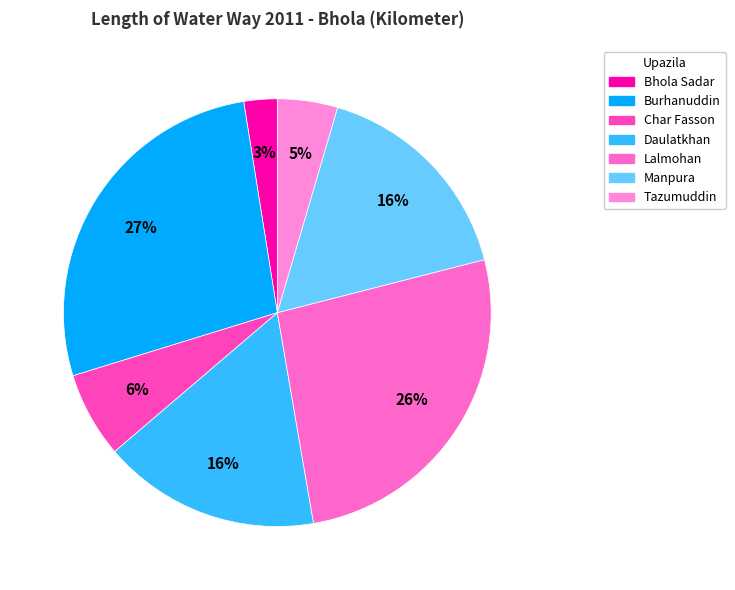

Count the number of slices in the pie.

7